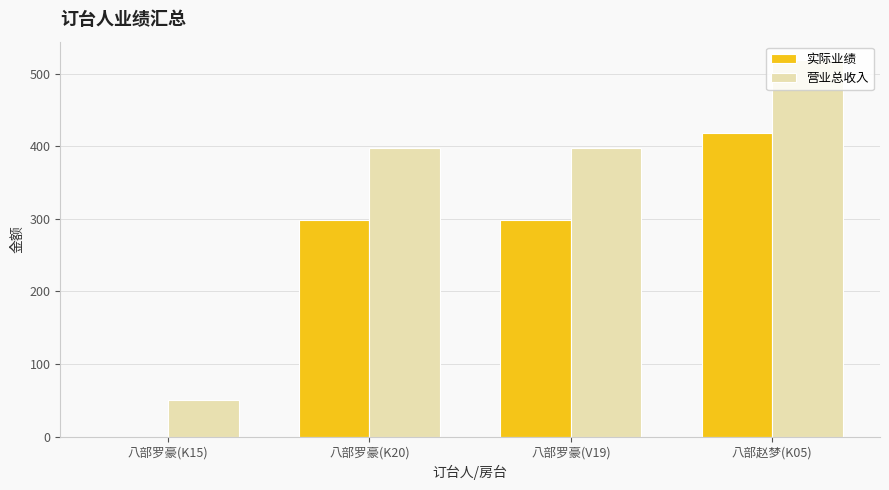

Is it true that 实际业绩 equals 285 at 八部赵梦(K05)?

False